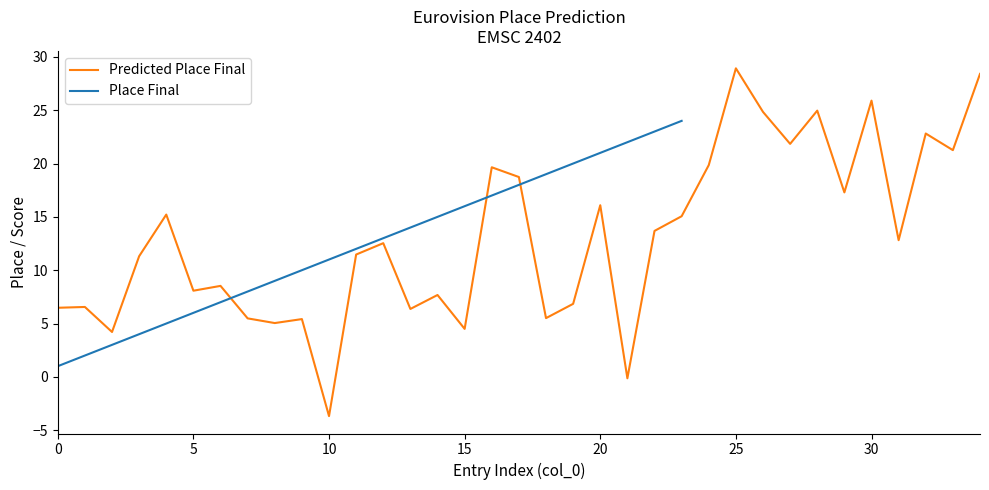

What is the highest value of the Predicted Place Final series?

28.9